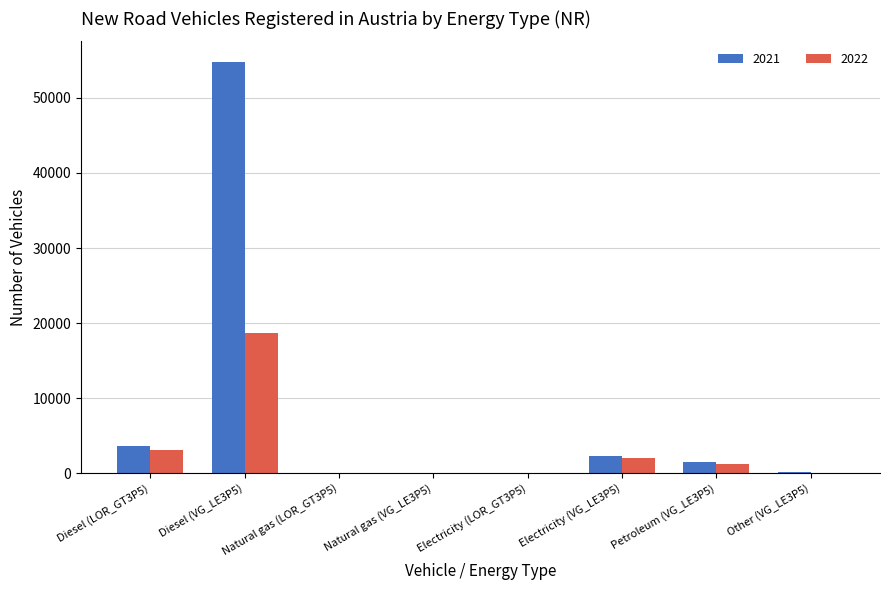

The value of 2021 at Diesel (VG_LE3P5) is 17894. True or false?

False